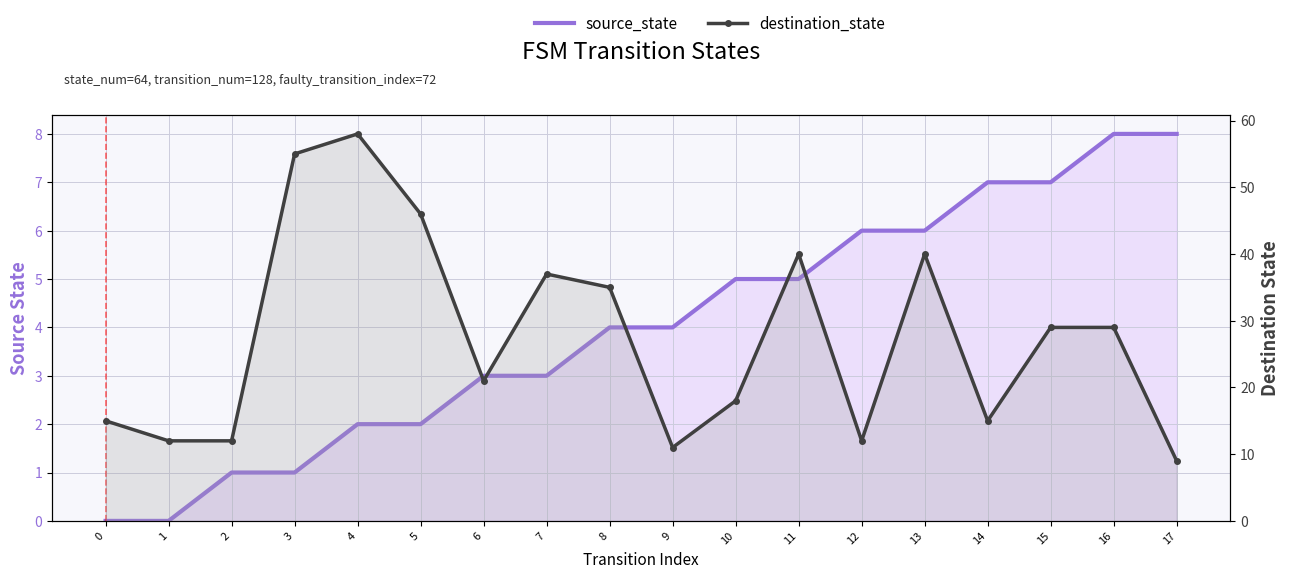

What is the value of the destination_state point at the 2nd from the left?

12